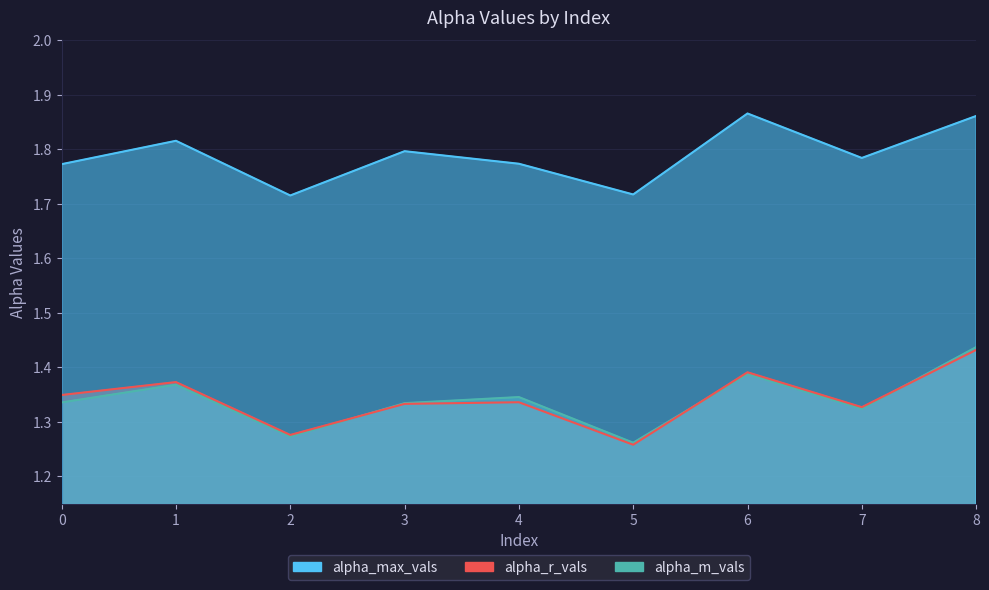

What is the value of the alpha_max_vals point at the 4th from the left?

1.8